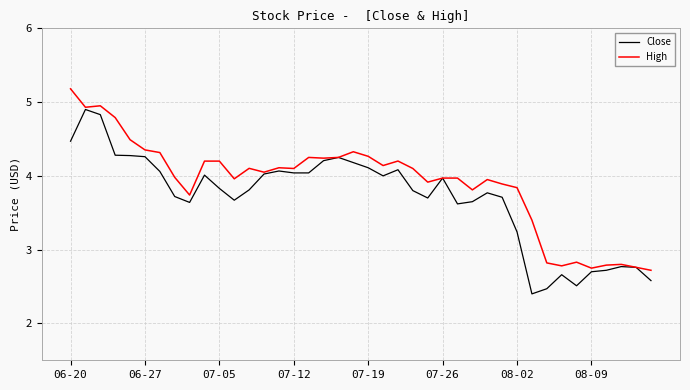

Which series has the largest total across all categories?

High